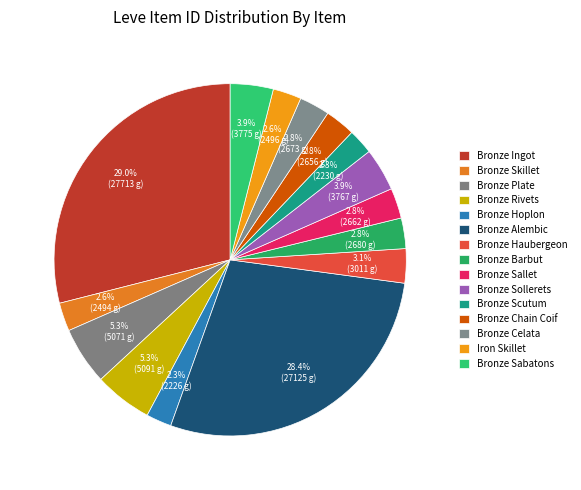

How many segments does this pie chart have?

15